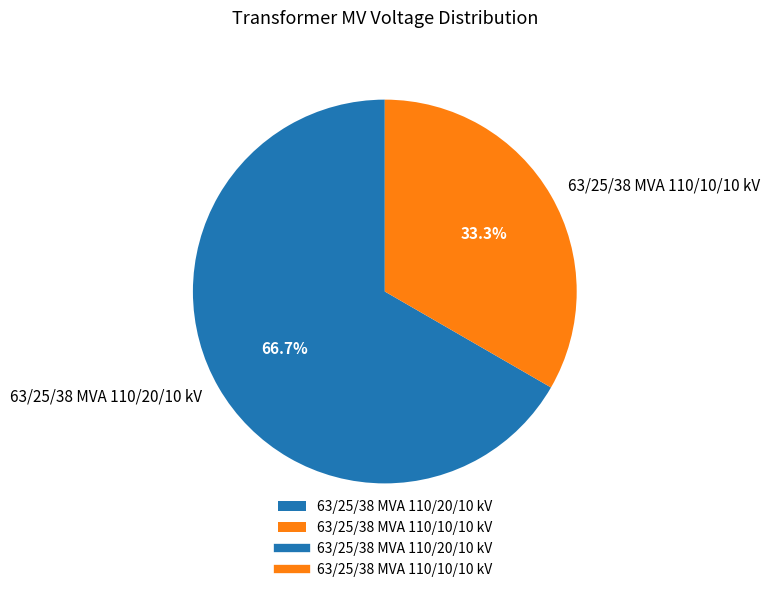

What percentage is NOT represented by 63/25/38 MVA 110/10/10 kV?

66.7%